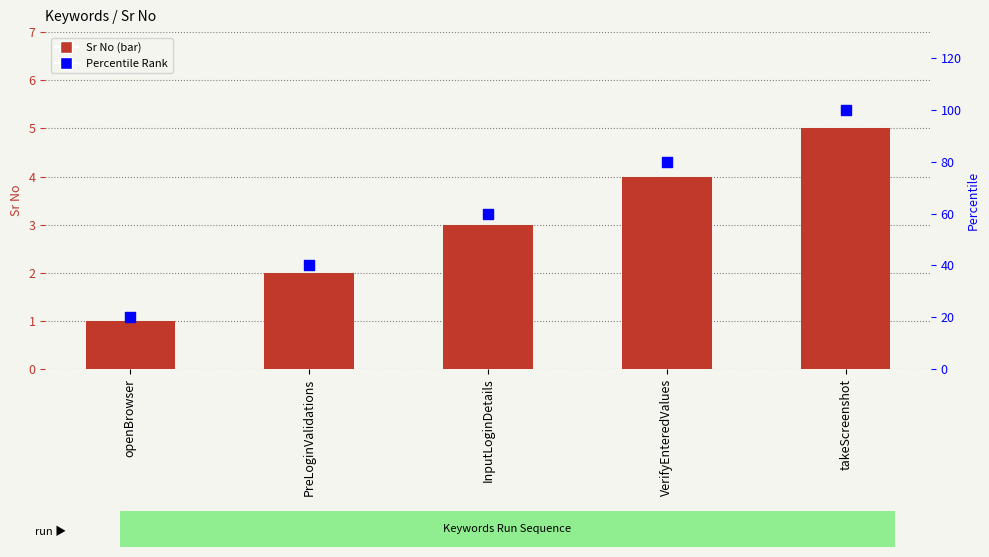

Which series has the largest total across all categories?

Percentile Rank